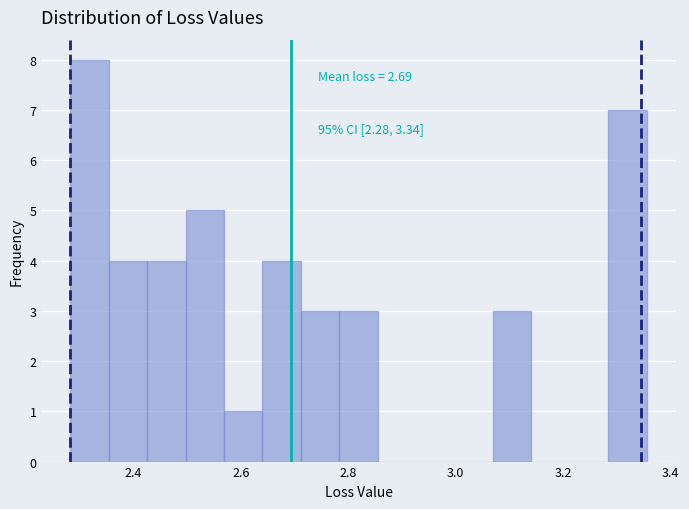

Read against the x-axis, roughly where is the centre of the tallest bar?

2.32